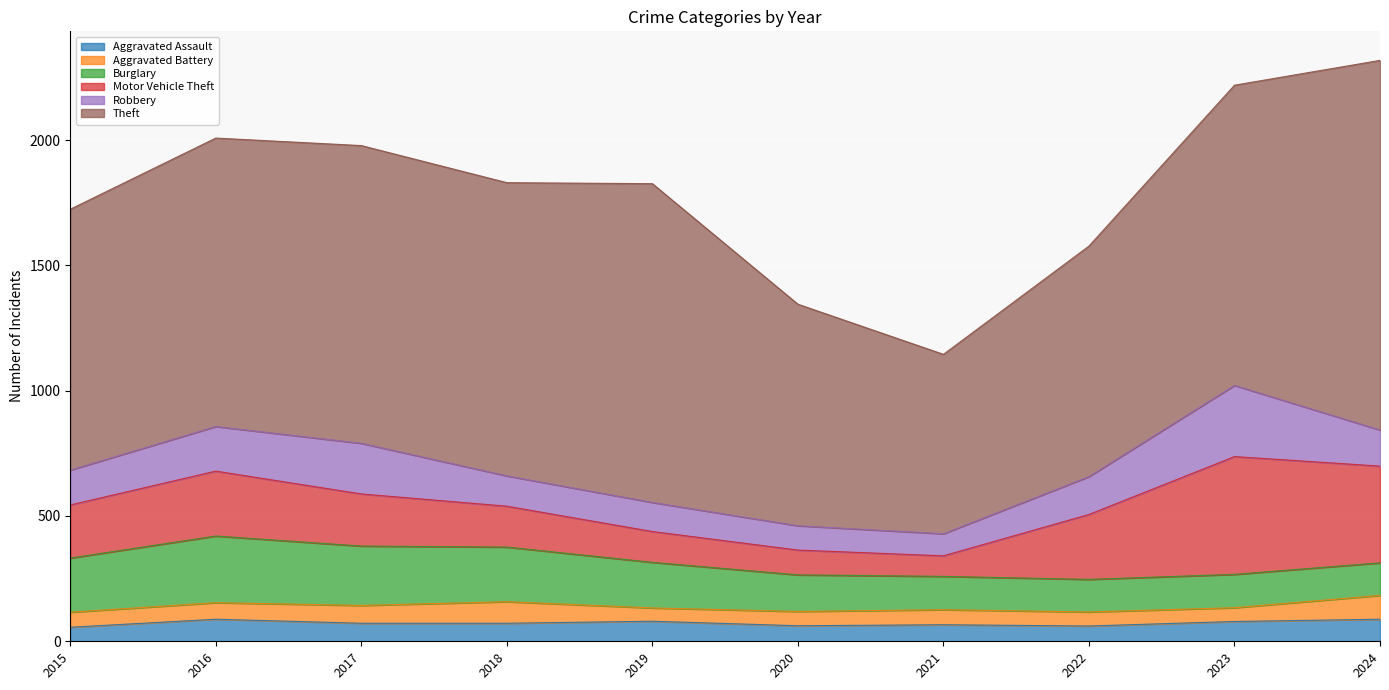

Where is the first local maximum for Aggravated Assault?

2016